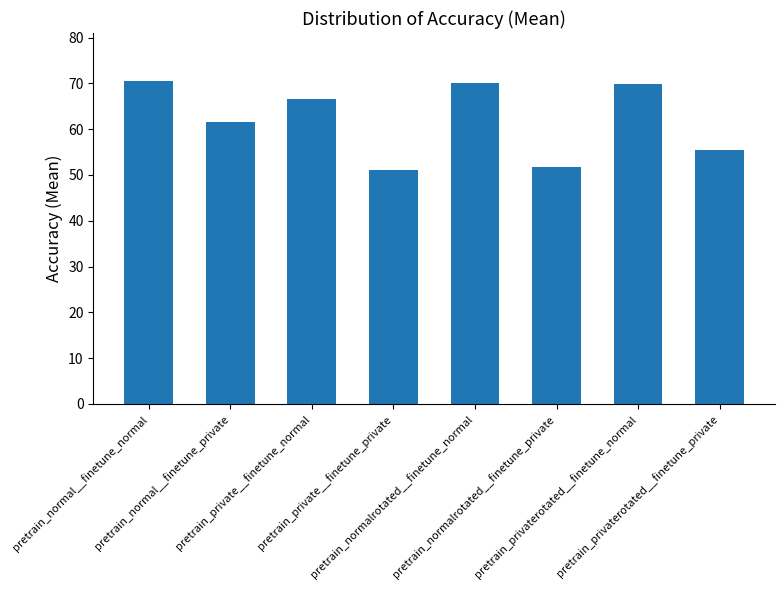

What is the sum of all values?

496.9